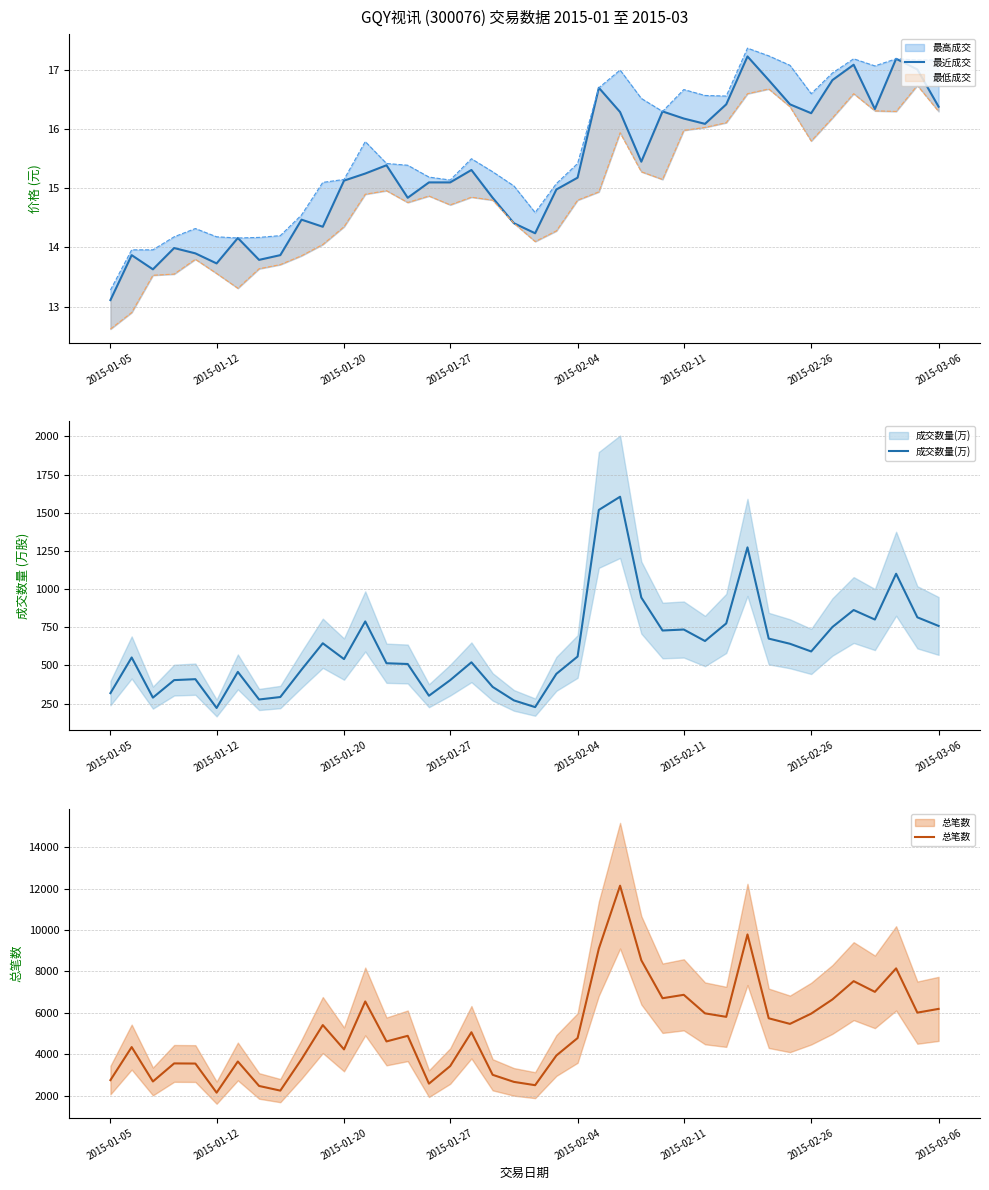

What is the difference between the 总笔数 values at 28 and 14?

1085.0